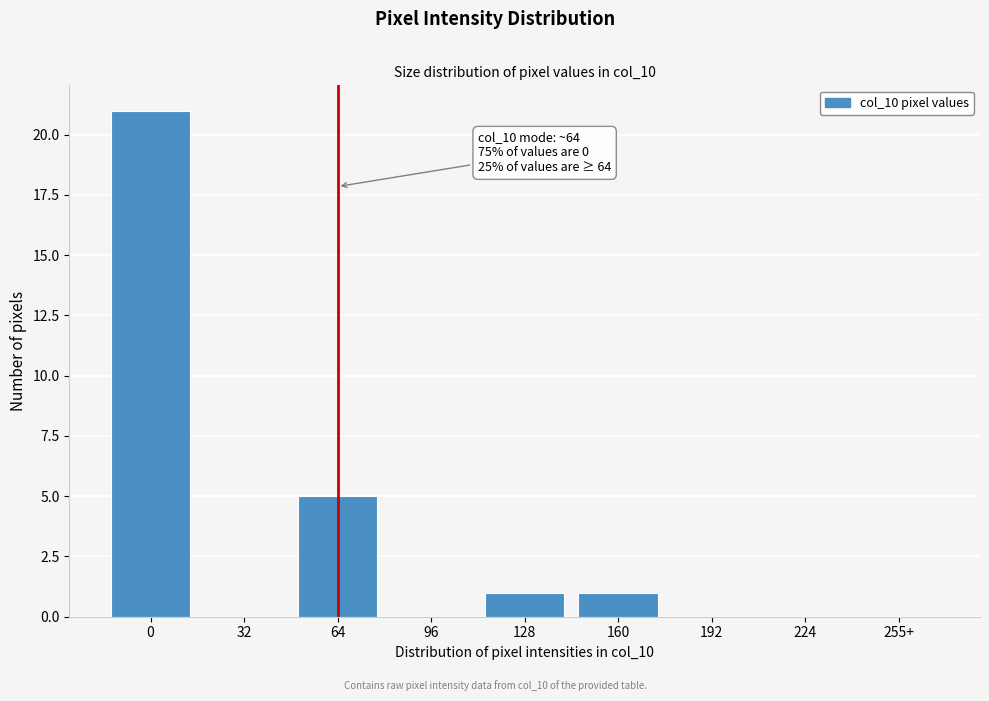

Reading left to right, list all the values displayed in this chart.

0=21	32=0	64=5	96=0	128=1	160=1	192=0	224=0	255+=0